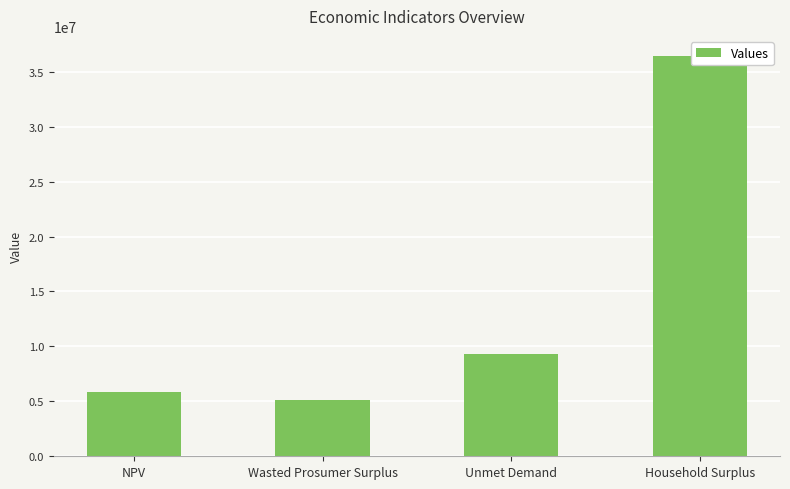

What is the label of the 1st bar from the right?

Household Surplus